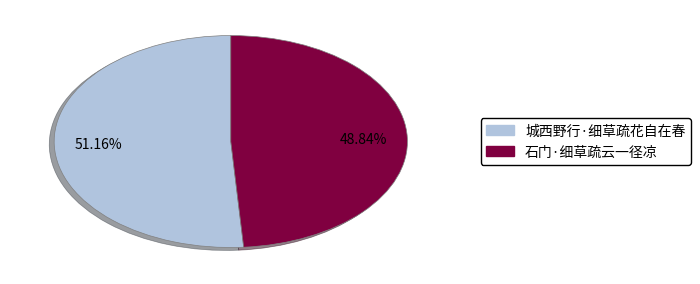

To the nearest percent, what is the average slice percentage?

50%